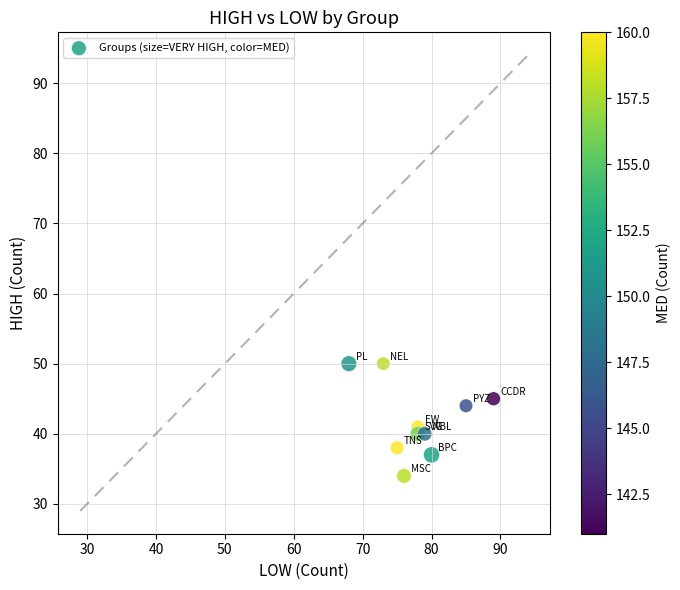

What Y value in the scatter plot is closest to 42?

41